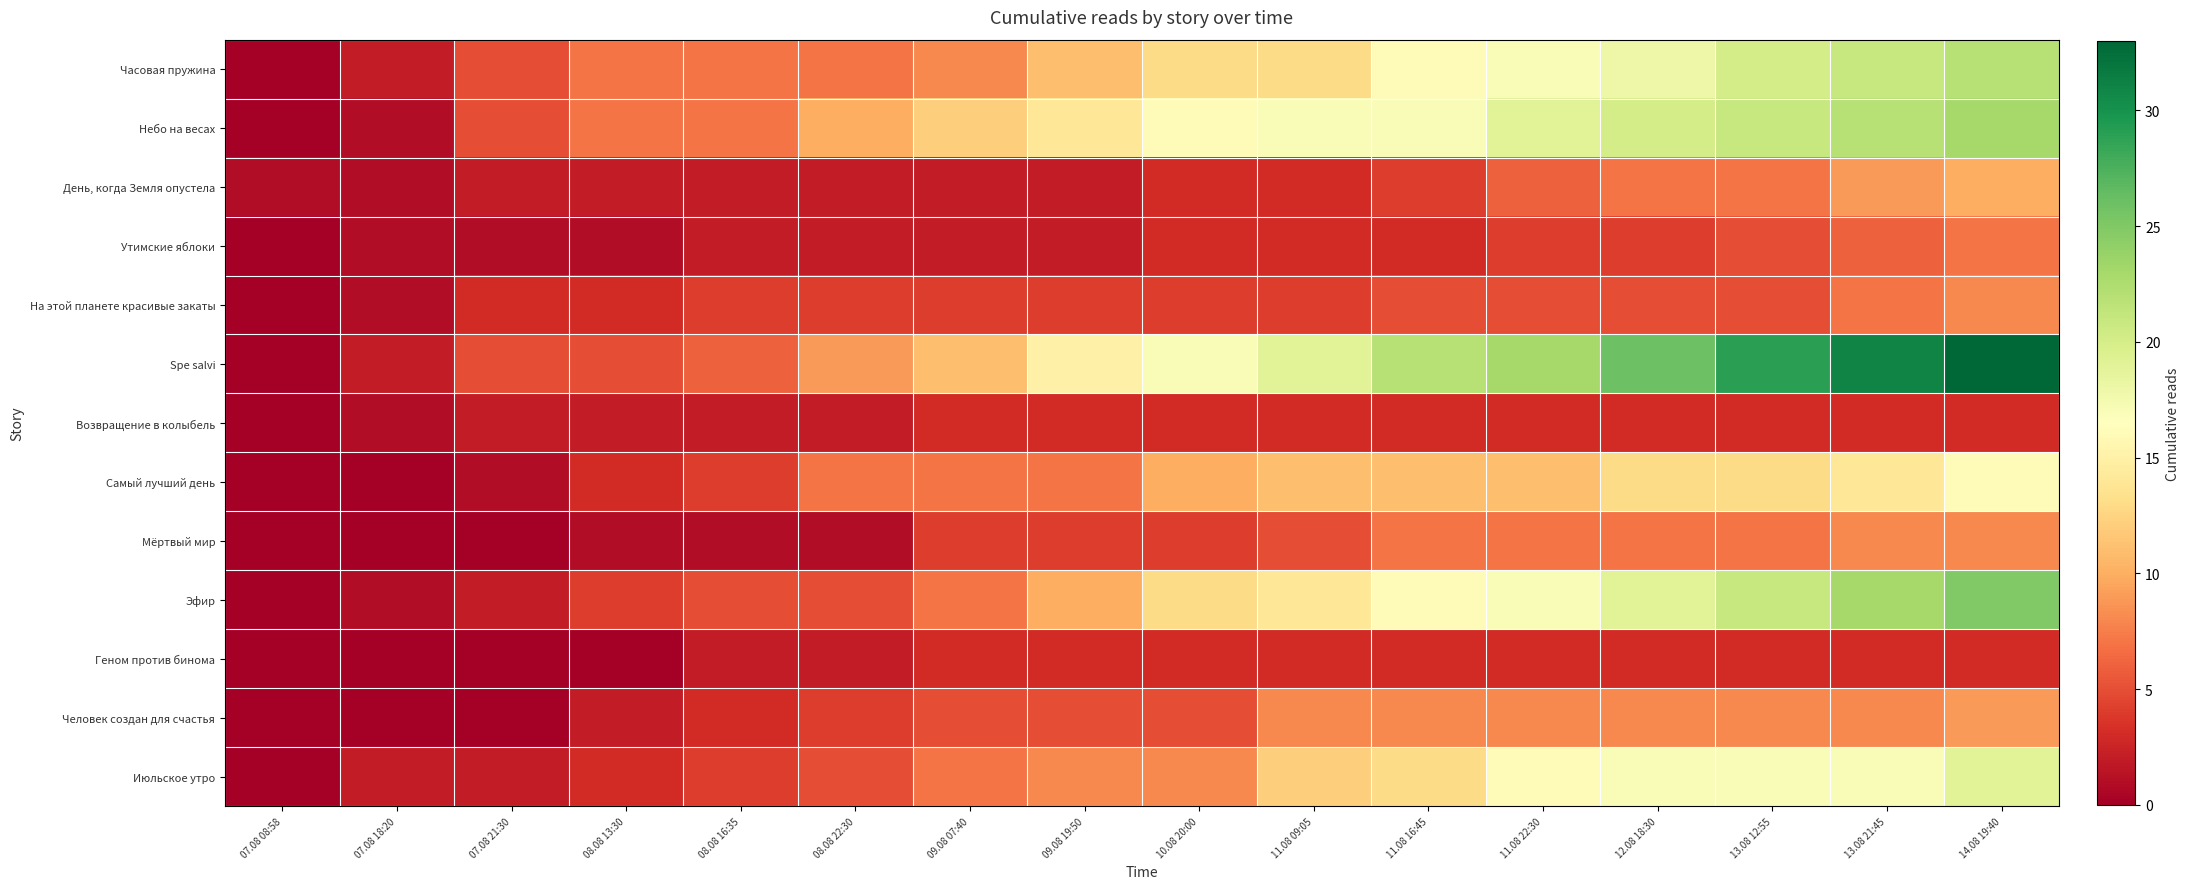

What is the total value across all series at 08.08 13:30?

40